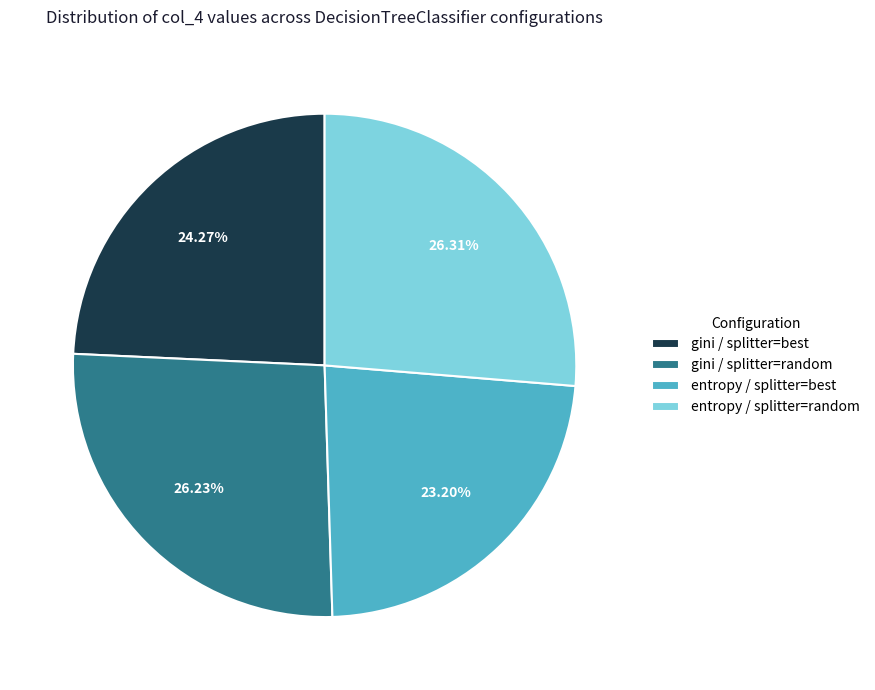

Does entropy / splitter=random represent more than half of the total?

No